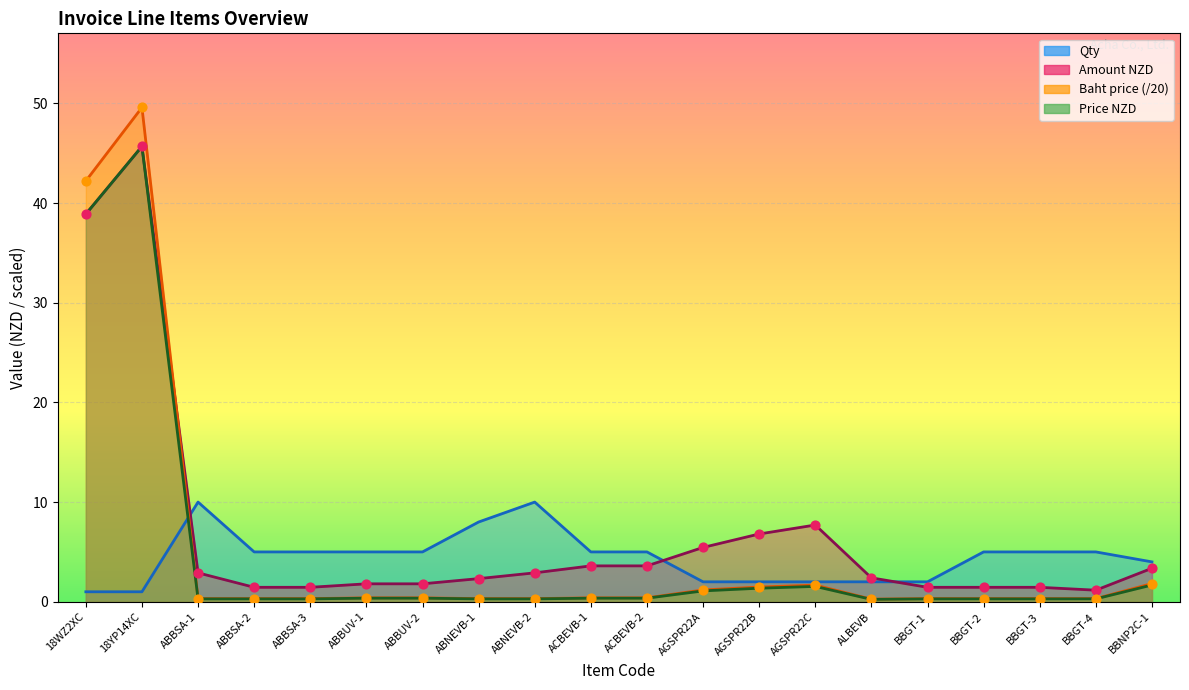

Which series reaches the maximum Y coordinate?

Price NZD